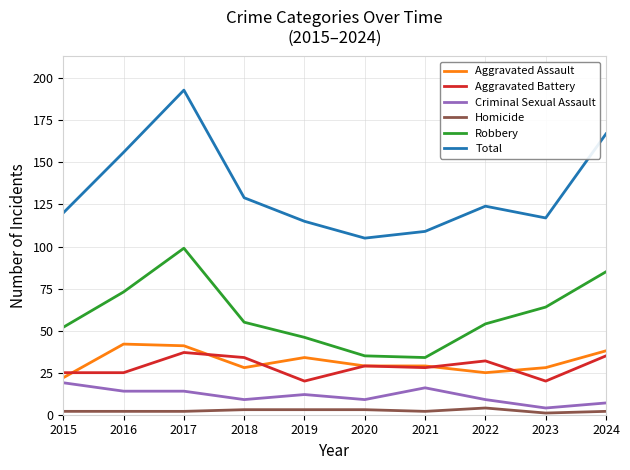

What is the minimum value for Aggravated Battery?

20